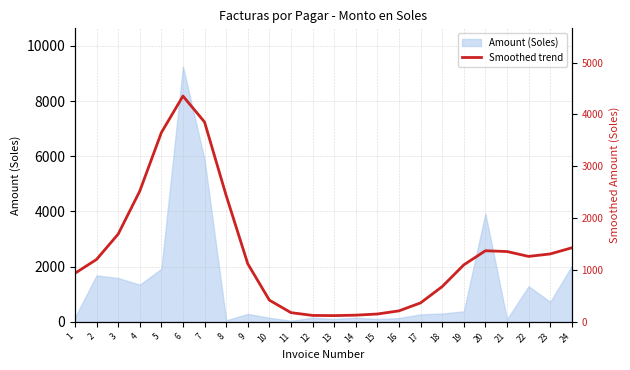

Which category has the lowest value across all series?

13